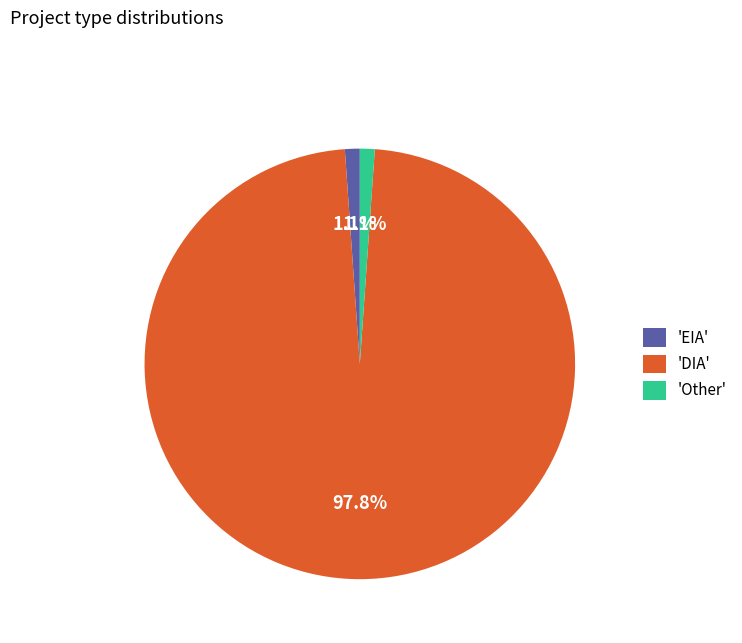

What portion of the pie excludes 'EIA'?

98.9%